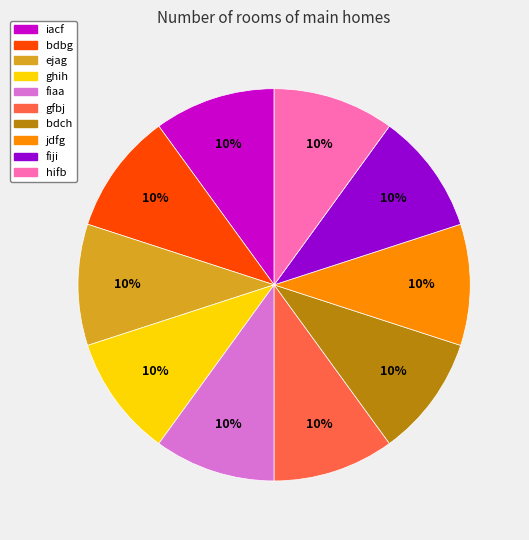

To the nearest percent, what is the average slice percentage?

10%